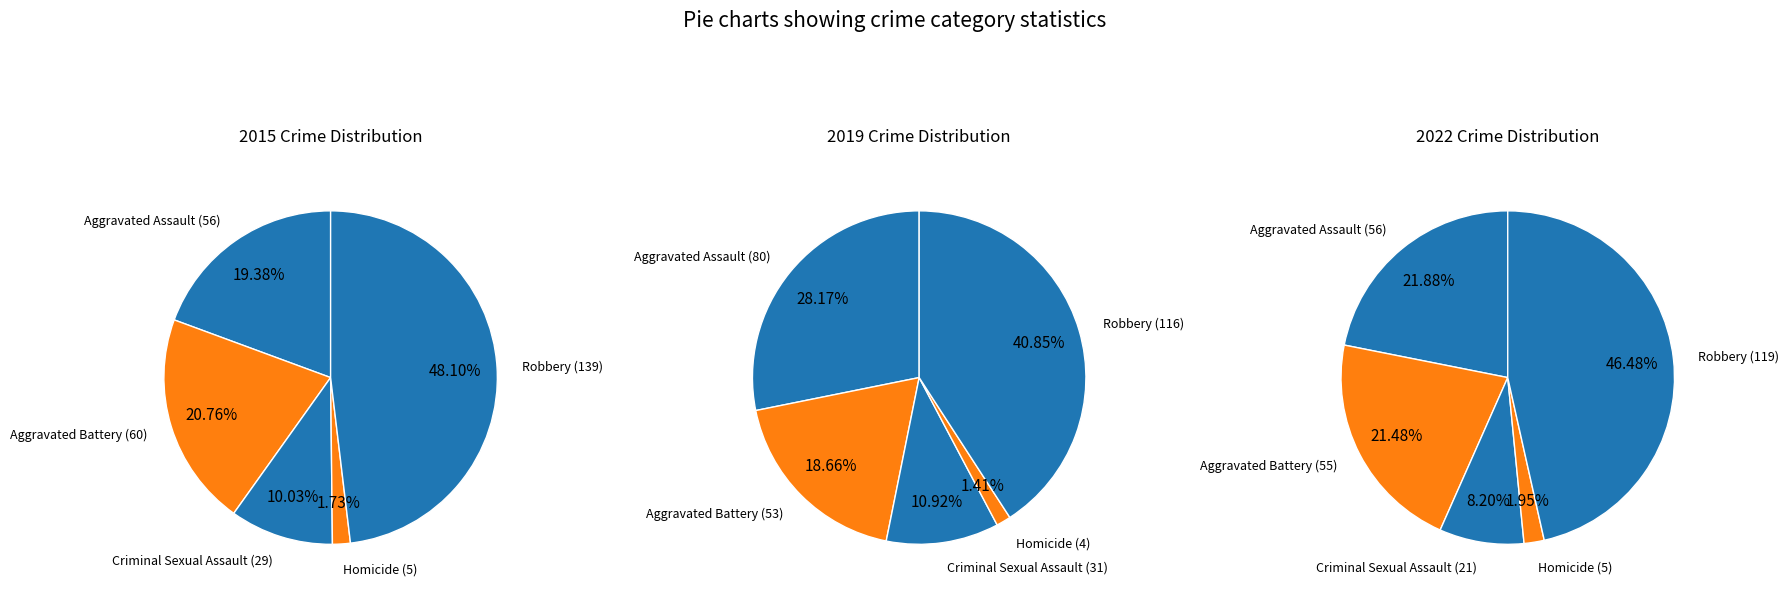

Which slice is the largest?

Robbery